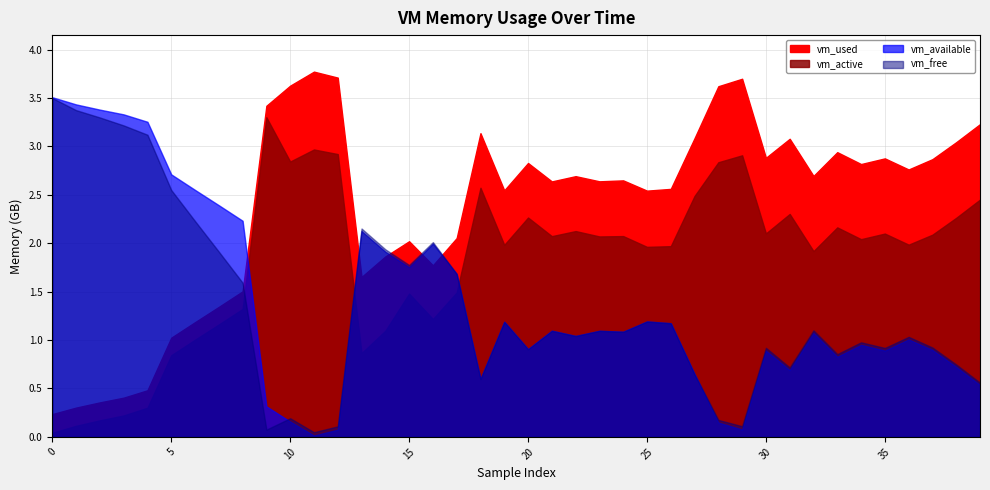

How many distinct data groups are displayed?

4